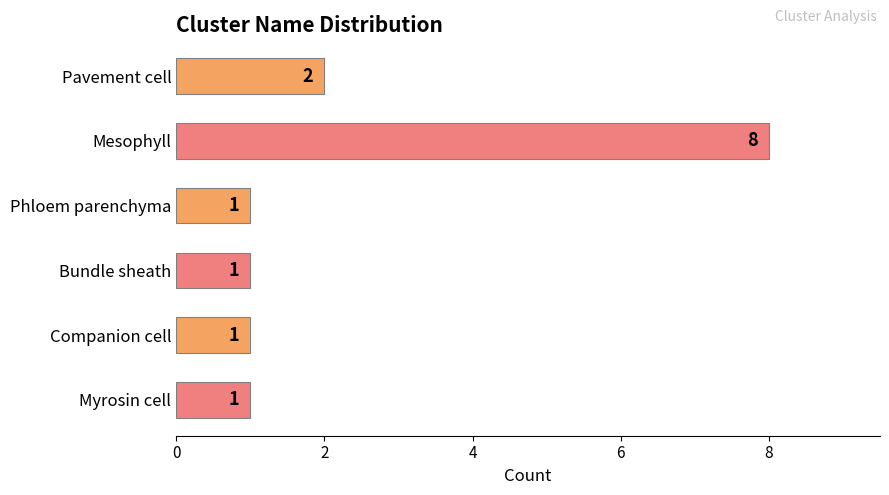

What is the ratio of the value at Pavement cell to the value at Companion cell?

2.0